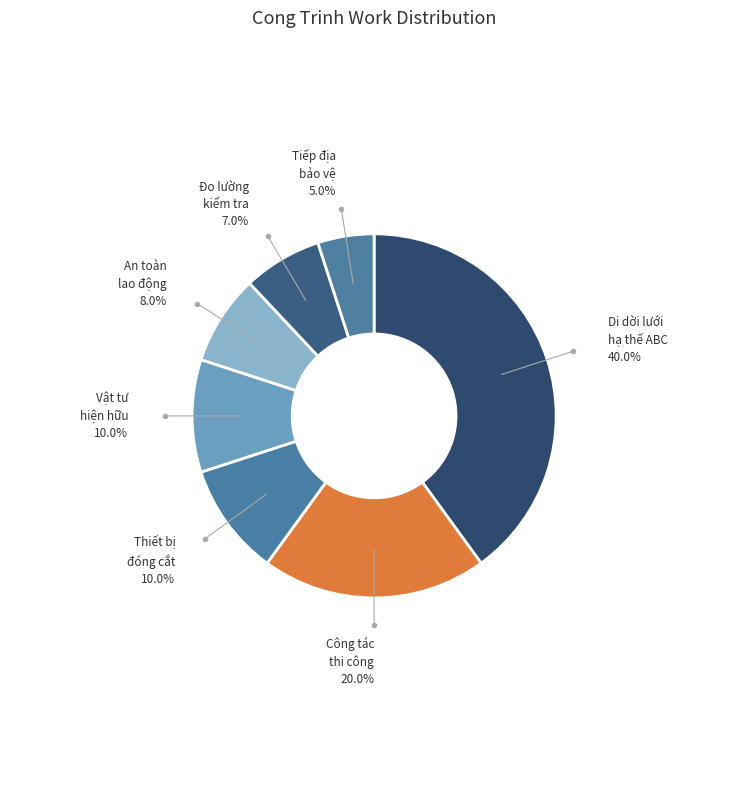

Count the number of slices in the pie.

7